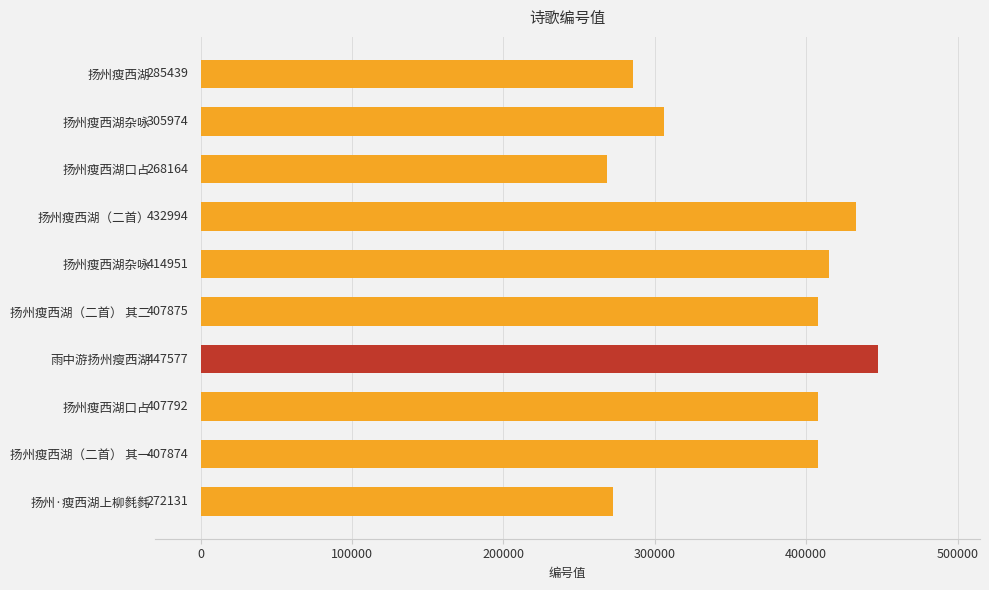

How many bars are there in total?

10